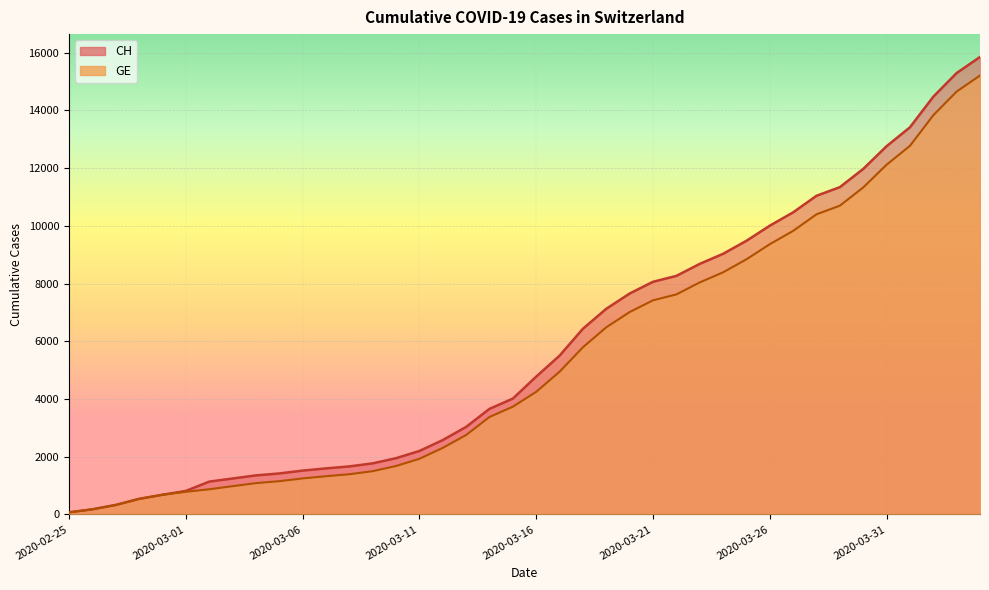

How many lines are shown in the chart?

2